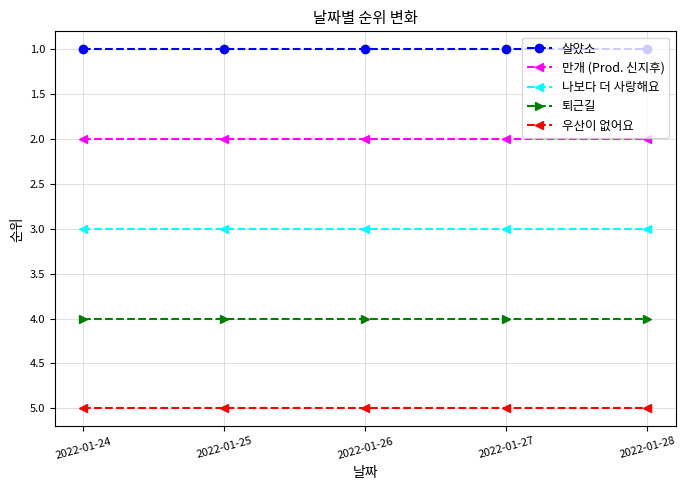

What are all the series names shown in the legend?

살았소, 만개 (Prod. 신지후), 나보다 더 사랑해요, 퇴근길, 우산이 없어요